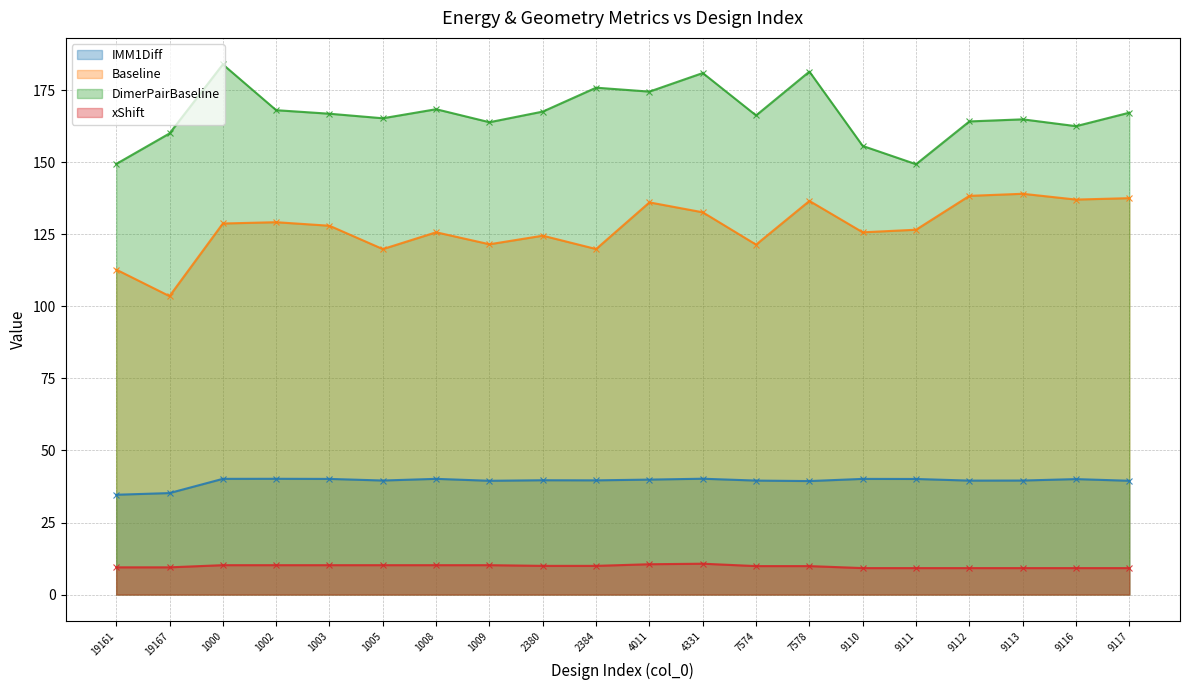

True or false: xShift and IMM1Diff intersect in this chart.

False